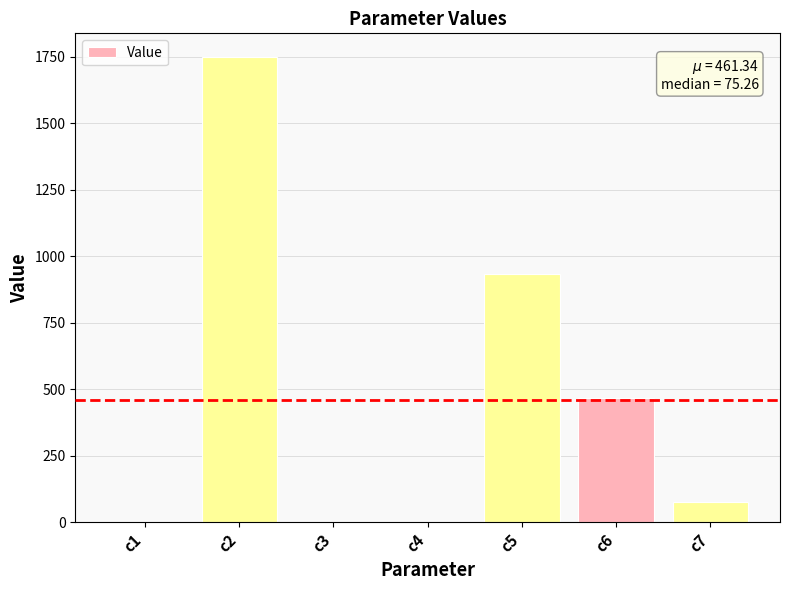

What is the change in value from c4 to c5?

+934.7